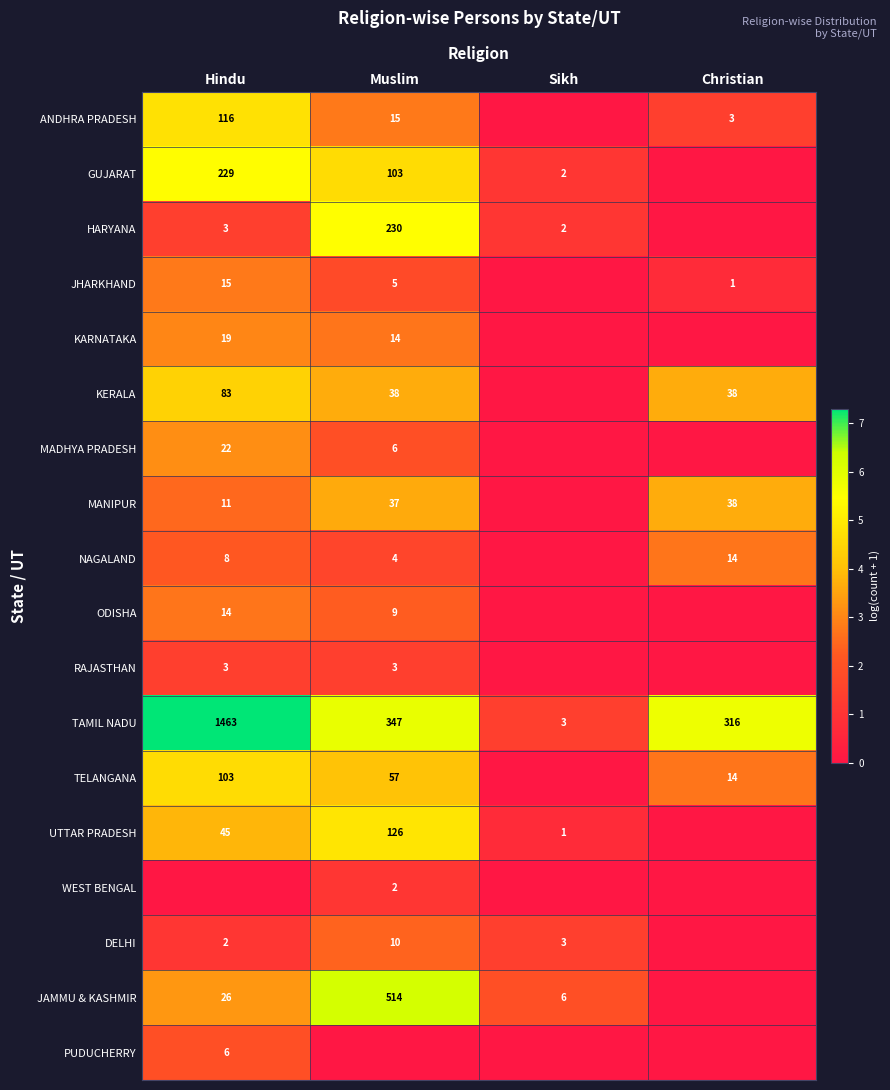

What is the sum of the MANIPUR values at Christian and Hindu?

49